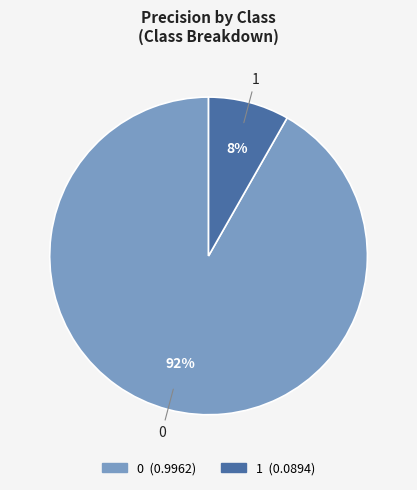

The 1 slice represents 1% of the pie. True or false?

False